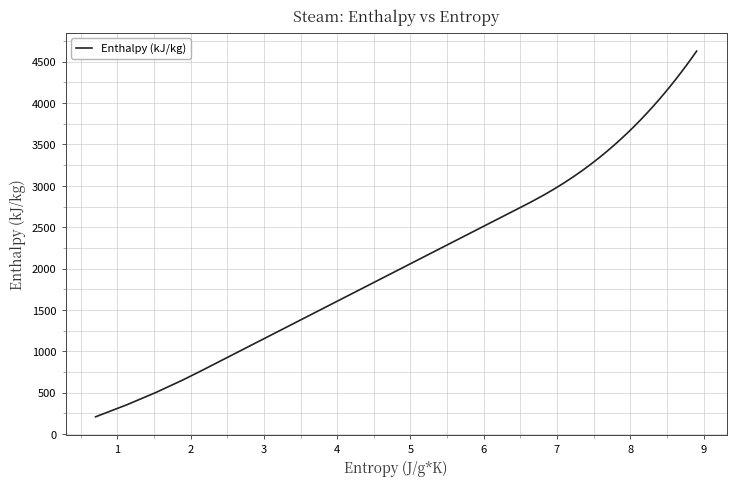

What is the difference between the maximum and minimum values?

4417.3